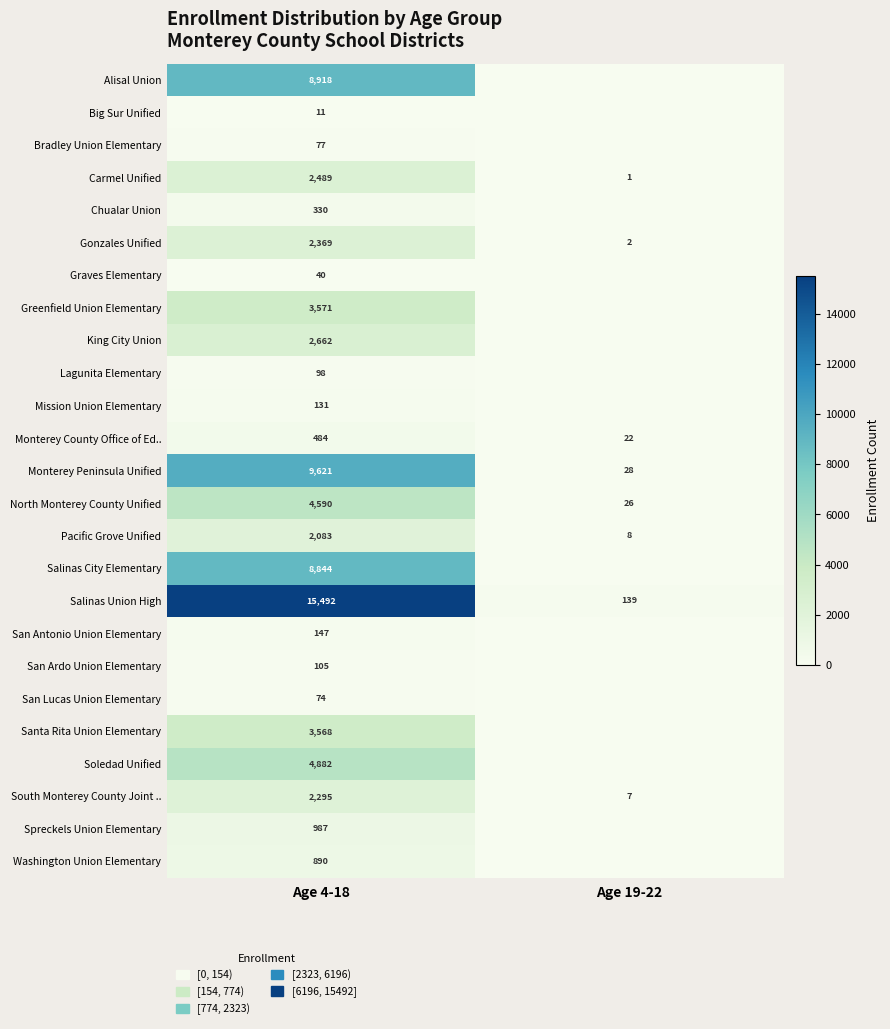

Count the South Monterey County Joint .. values in the range 7 to 2295.

2